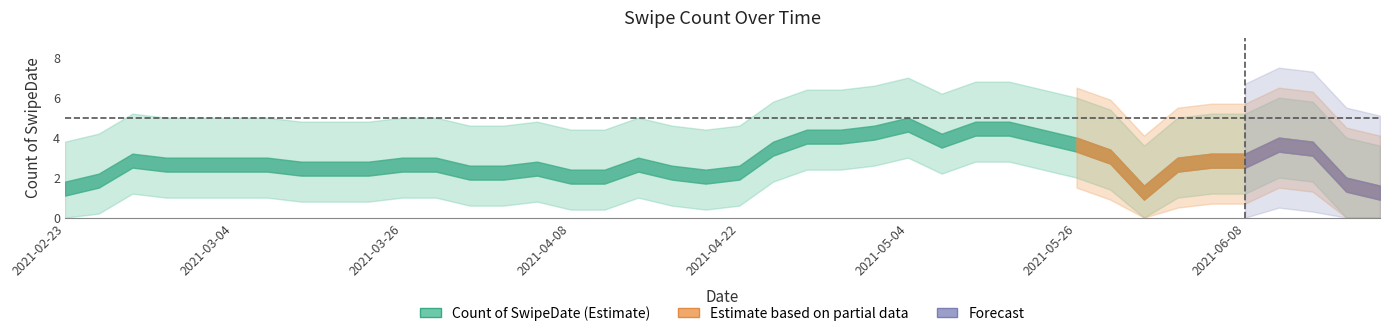

What is the sum of the values at 2021-05-18 and 2021-04-01?

7